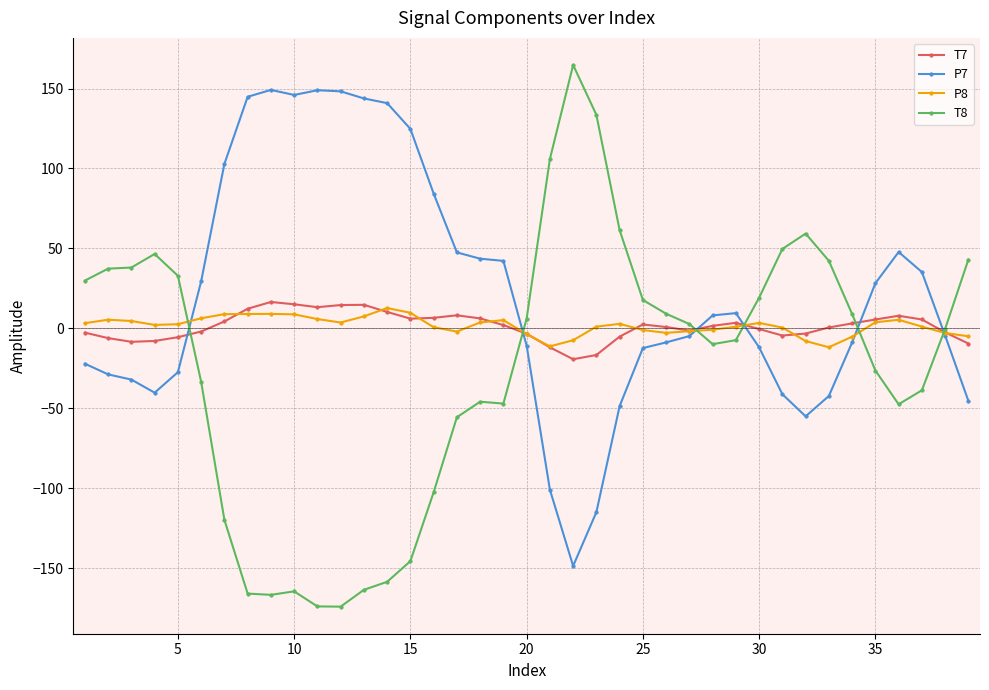

How many values in the P7 series exceed -4?

19